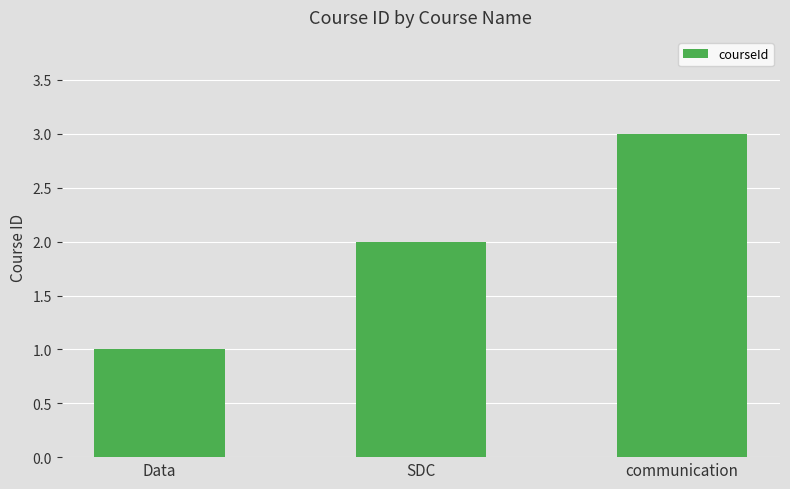

Reading left to right, list all the values displayed in this chart.

Data=1	SDC=2	communication=3